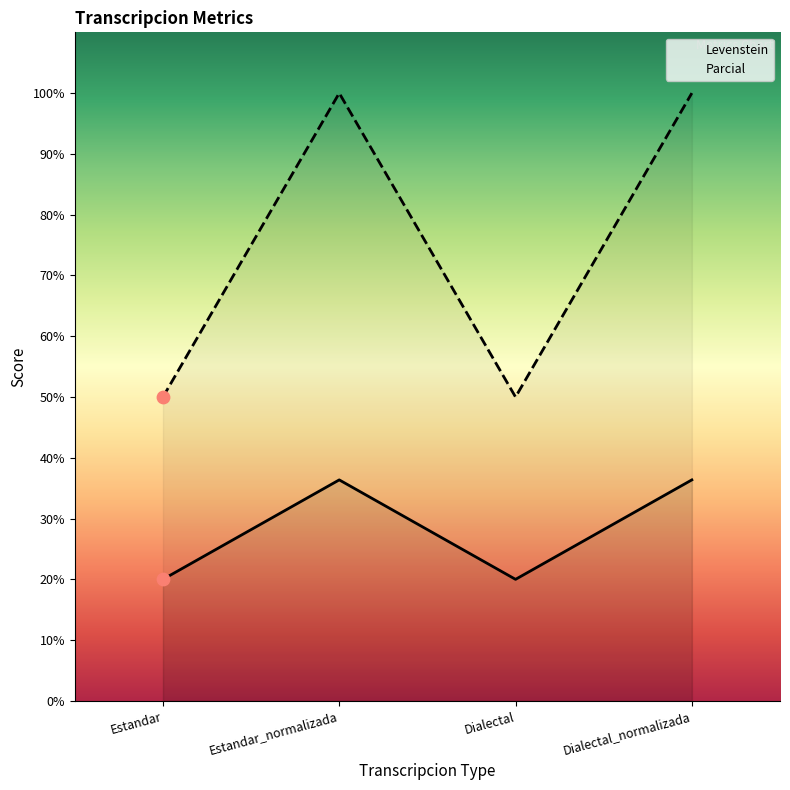

At how many categories does at least one series exceed 55?

2